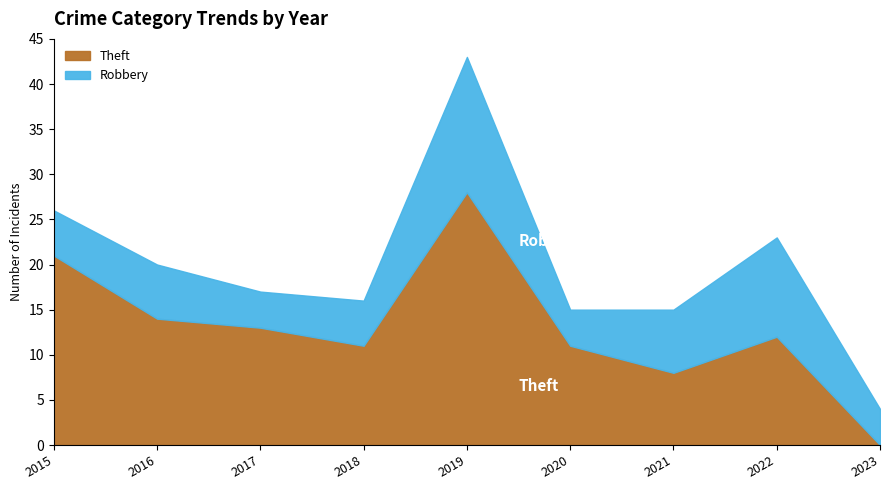

Reading left to right, transcribe all the data shown in this chart.

Robbery: 5	6	4	5	15	4	7	11	4
Theft: 21	14	13	11	28	11	8	12	0